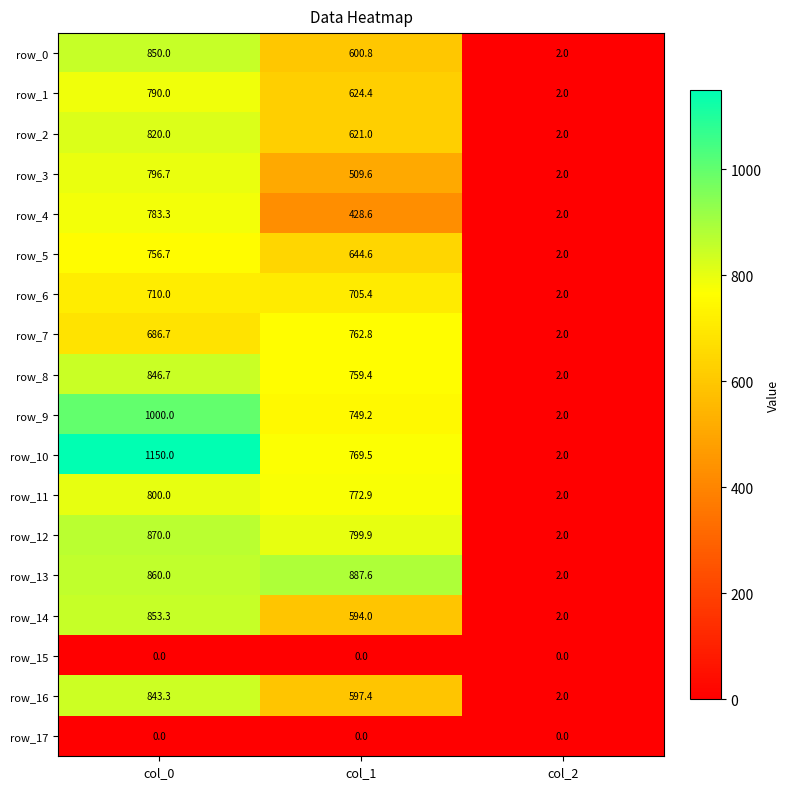

True or false: row_8 has a value of 452.6 at col_1.

False